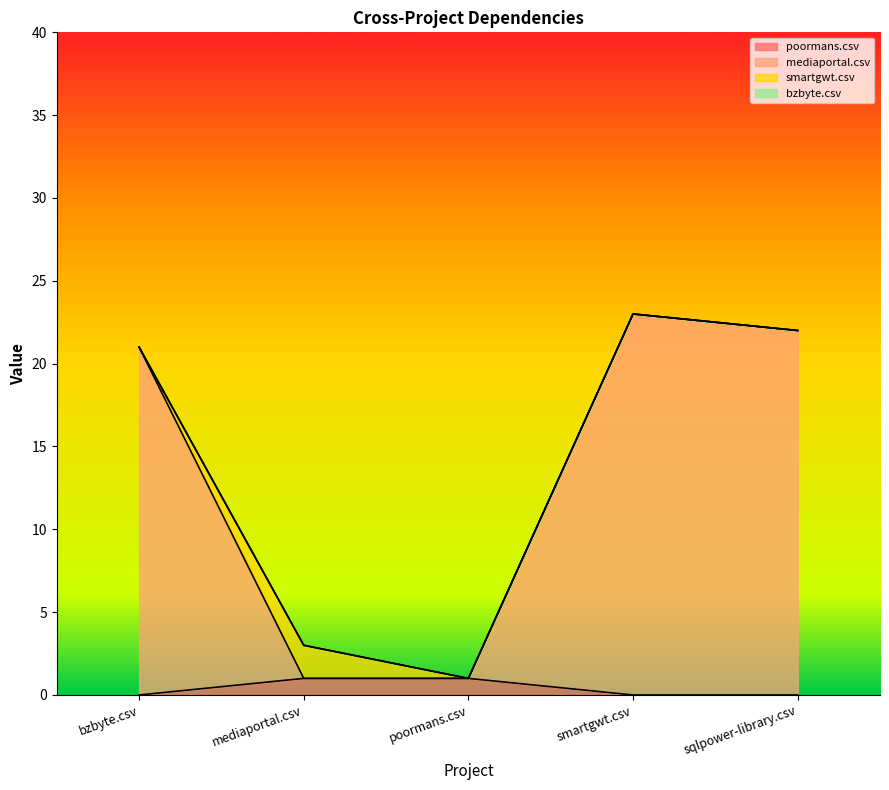

What is the difference between the maximum and minimum values in the poormans.csv series?

1